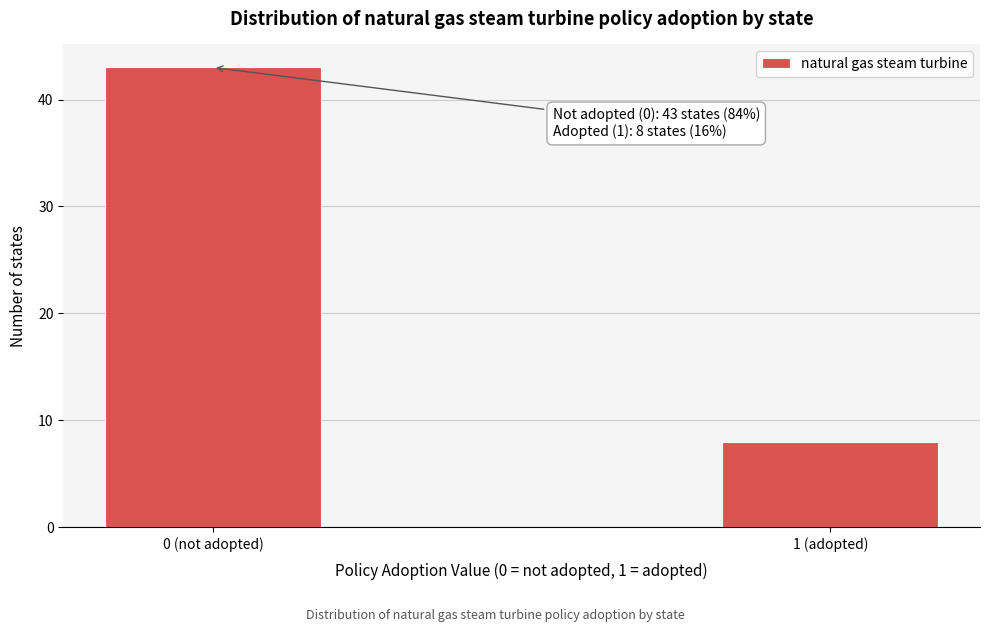

Reading left to right, transcribe all the data shown in this chart.

0 (not adopted)=43	1 (adopted)=8